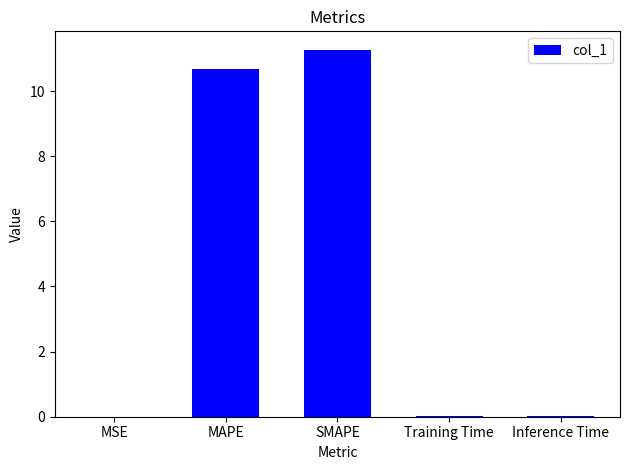

The chart shows a value of 0.0 at Training Time. True or false?

True